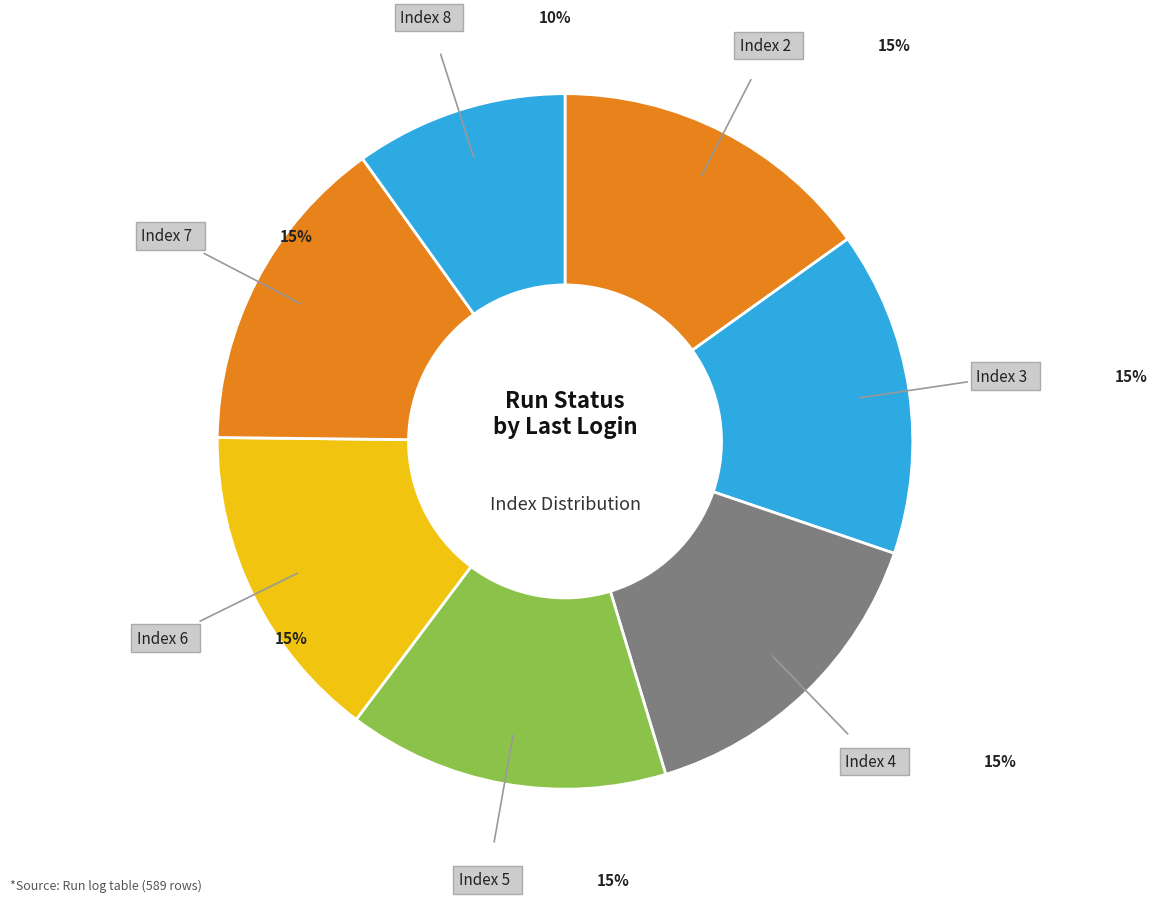

Approximately how many times larger is the value at Index 3 compared to Index 2?

1.0